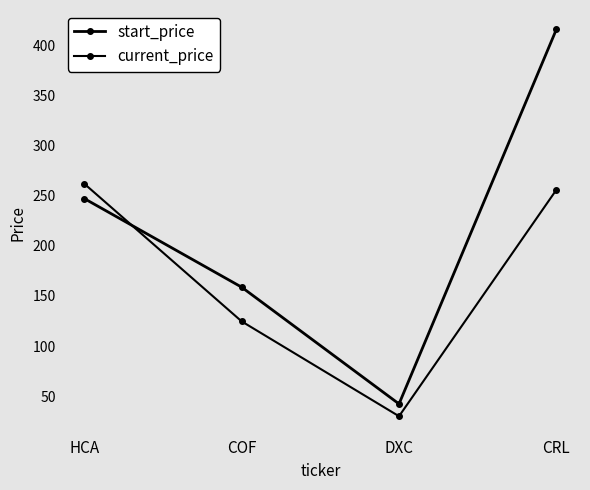

How many values in the start_price series exceed 247?

2